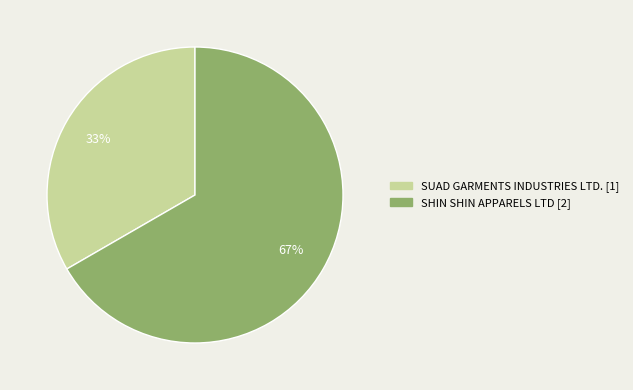

To the nearest percent, what portion does SHIN SHIN APPARELS LTD represent?

67%